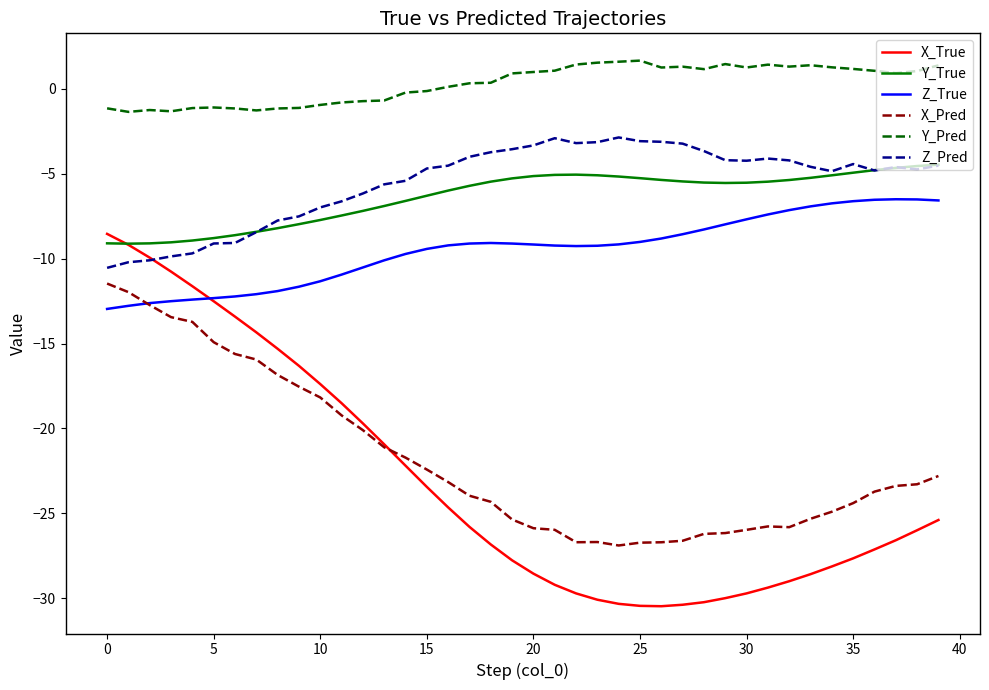

Which series has the largest range (max minus min)?

X_True